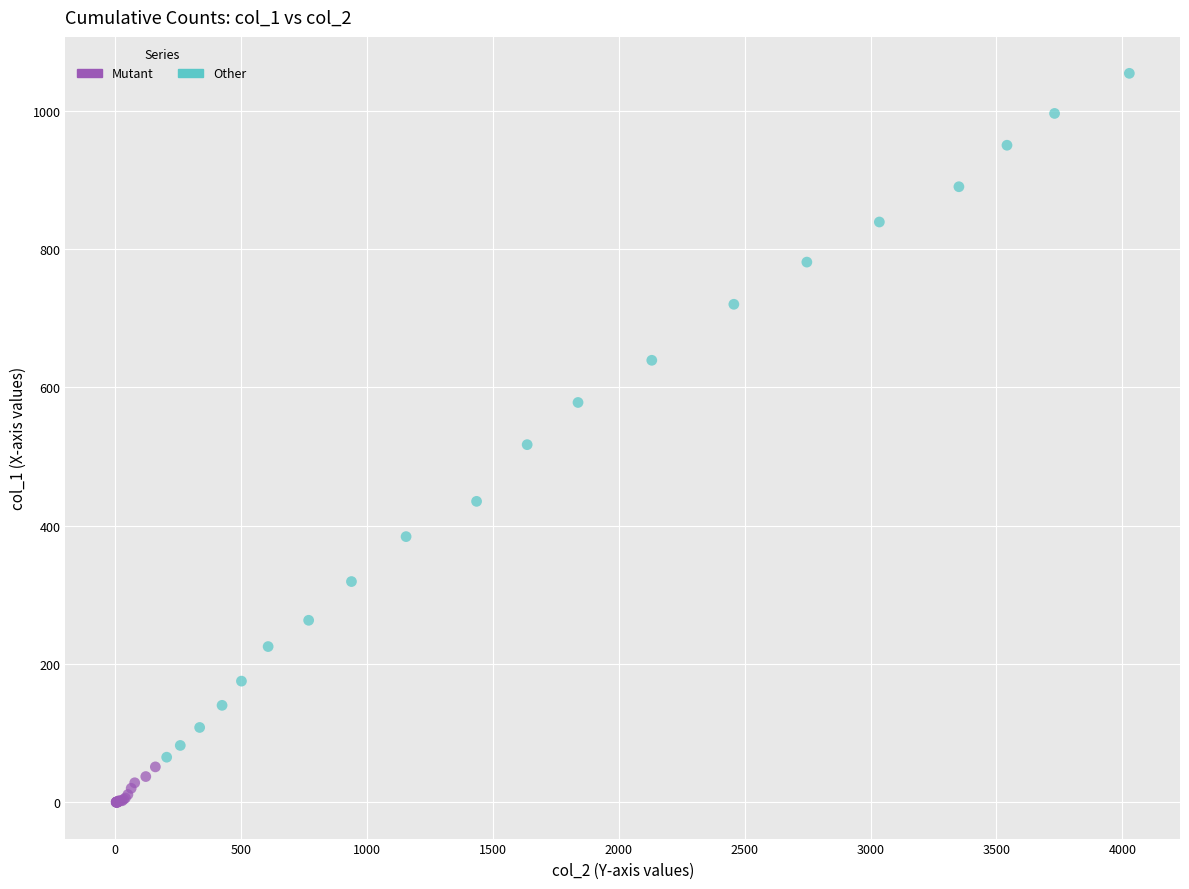

What are all the series names shown in the legend?

Mutant, Other